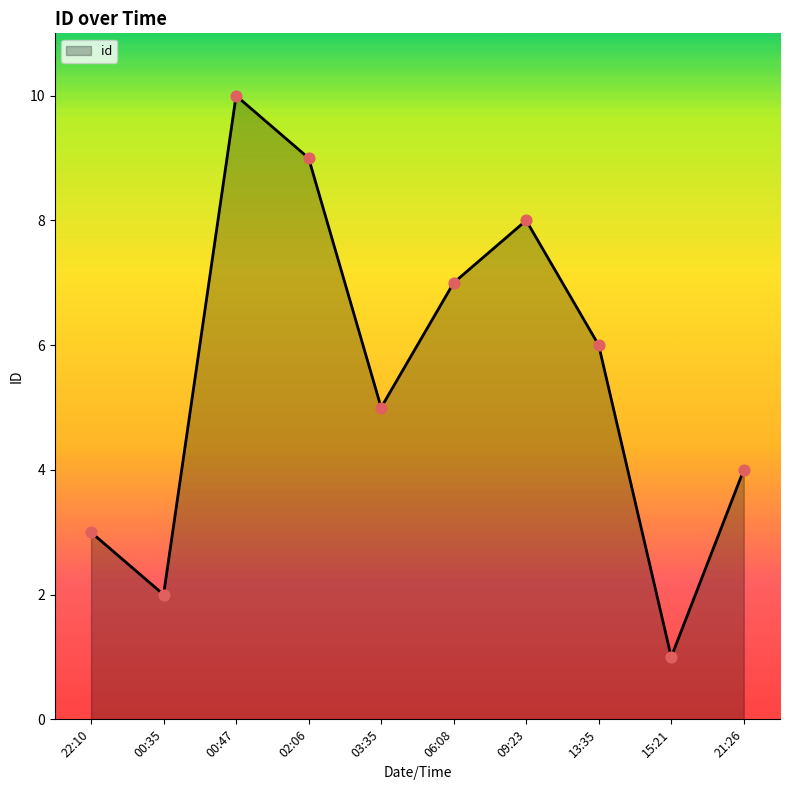

Between 06:08 and 22:10, which is larger?

06:08